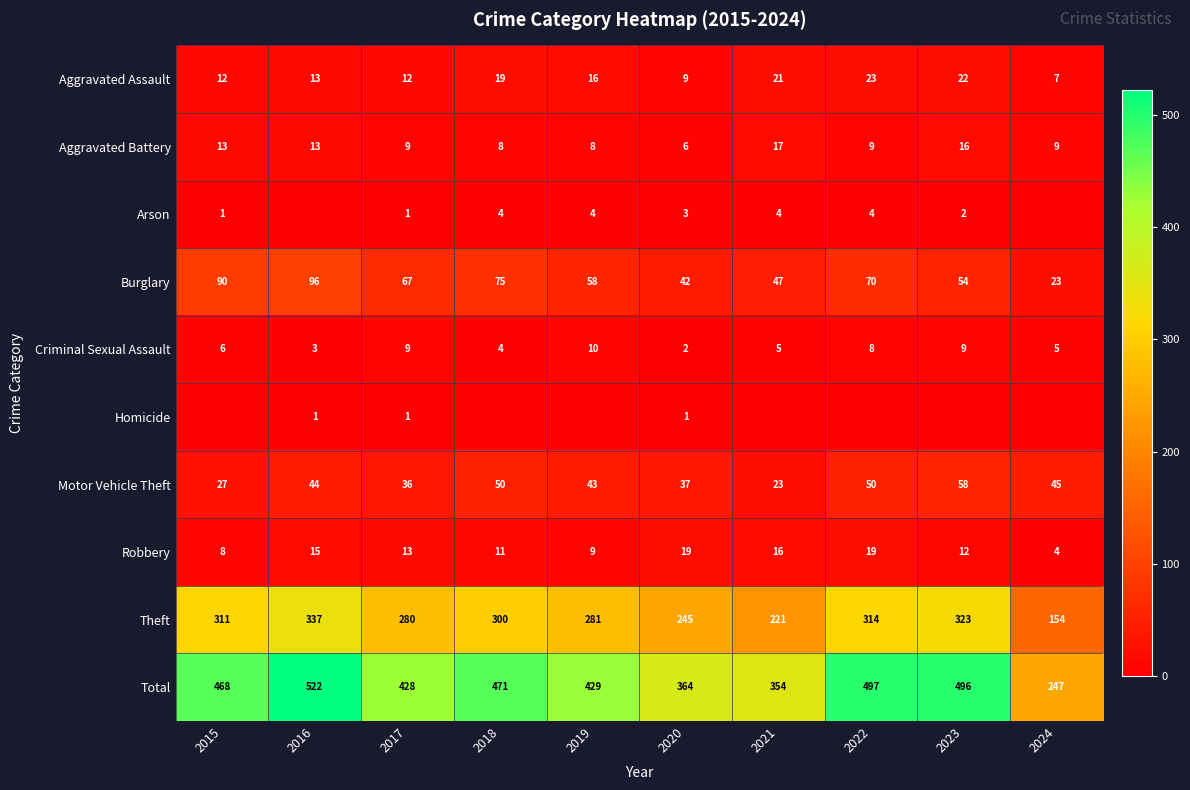

Is it true that Robbery equals 9 at 2017?

False